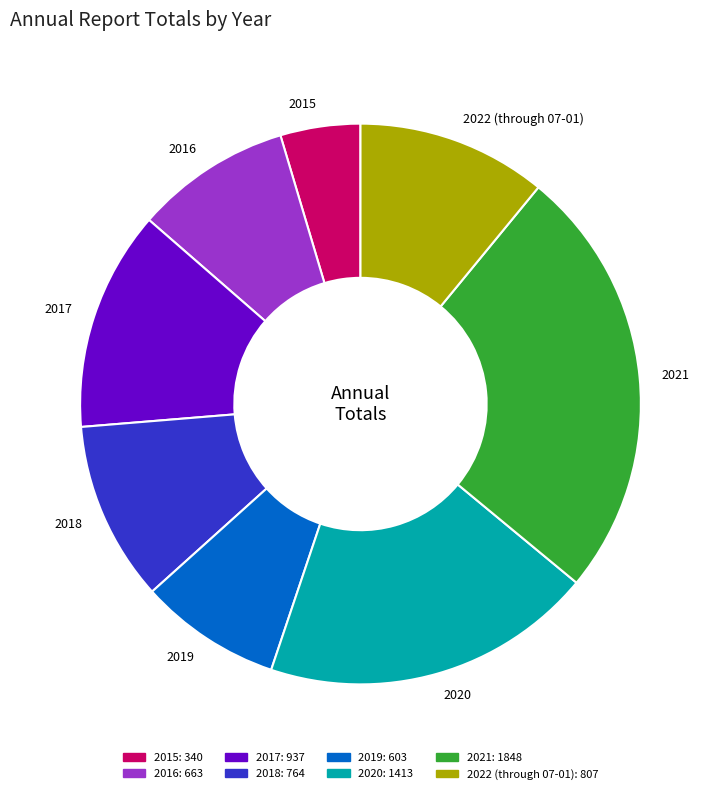

Rank the categories by value from highest to lowest.

2021, 2020, 2017, 2022 (through 07-01), 2018, 2016, 2019, 2015